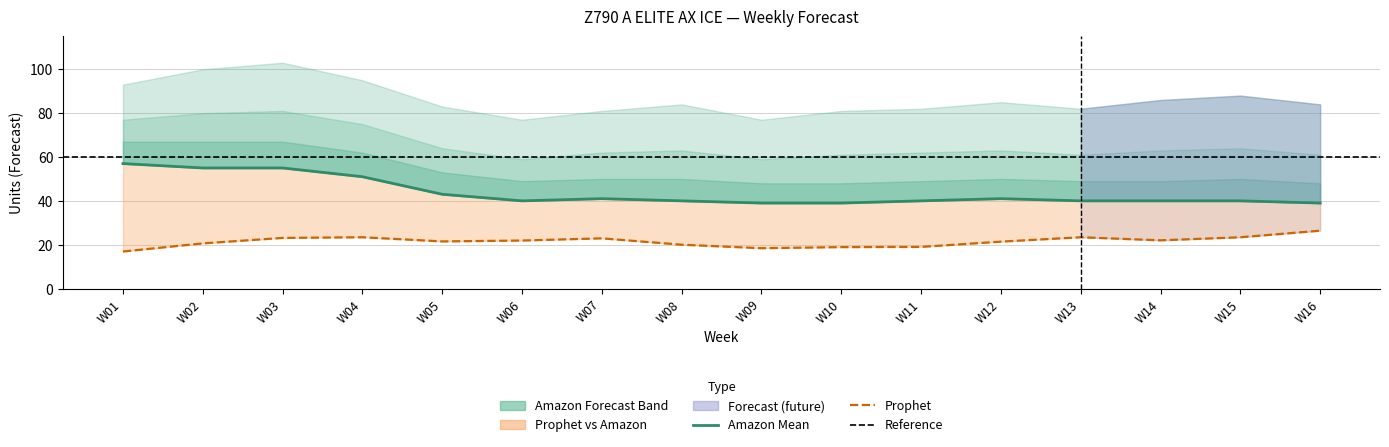

The Amazon P70 Forecast series shows 30.2 at W12. True or false?

False